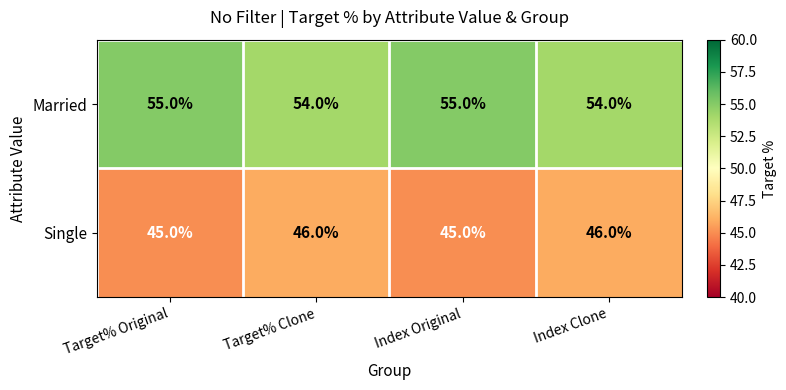

Rank the series at Target% Original from highest to lowest value.

Married, Single